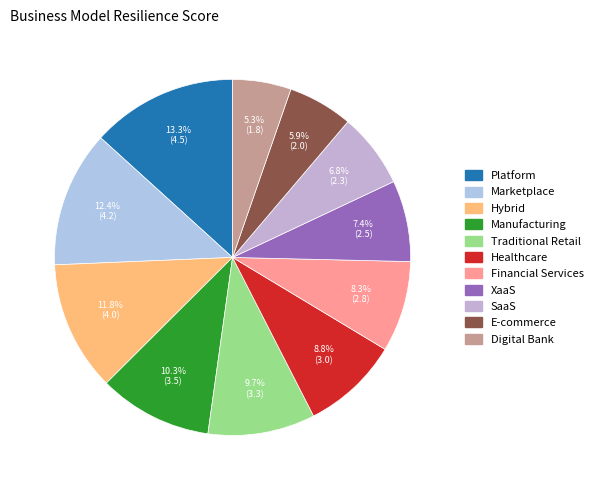

Is there a majority slice in this chart?

No